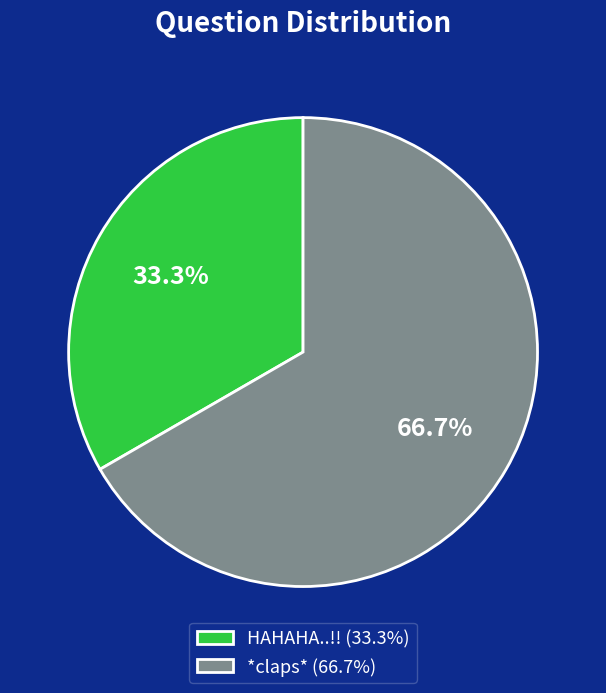

How many segments does this pie chart have?

2